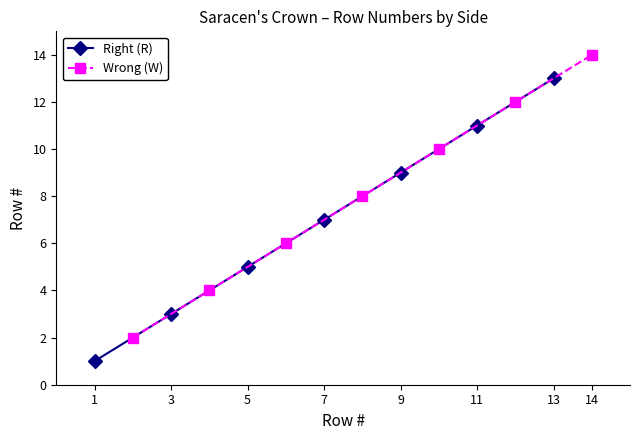

What is the greatest value displayed?

14